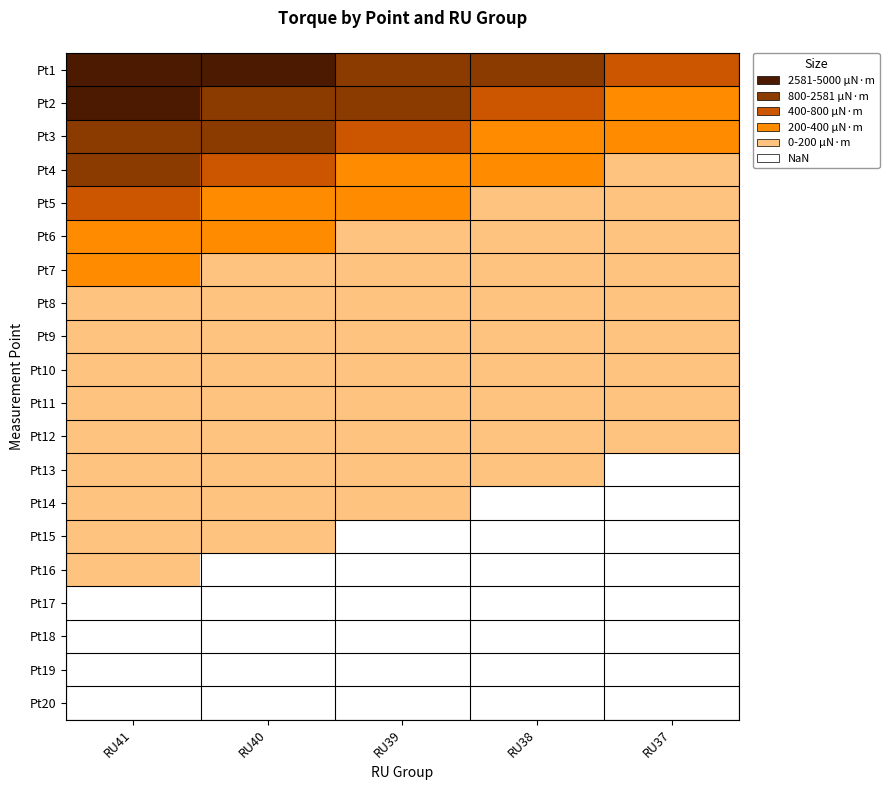

What is the minimum value shown in the chart?

32.6